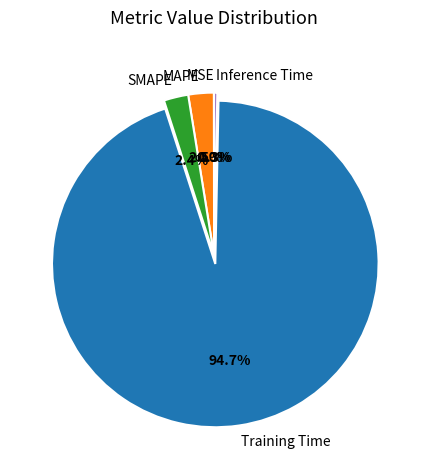

How much of the chart is everything except Inference Time?

99.7%